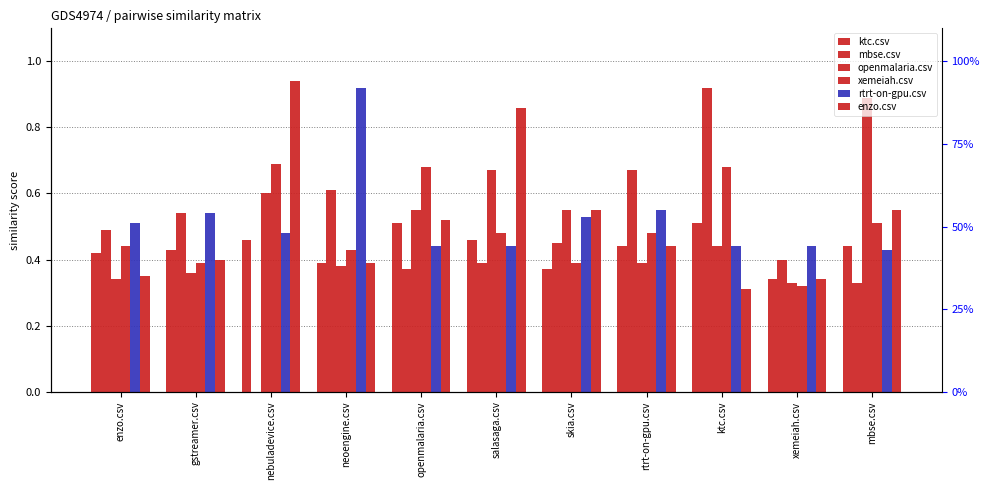

How many xemeiah.csv values are between 0 and 1?

11